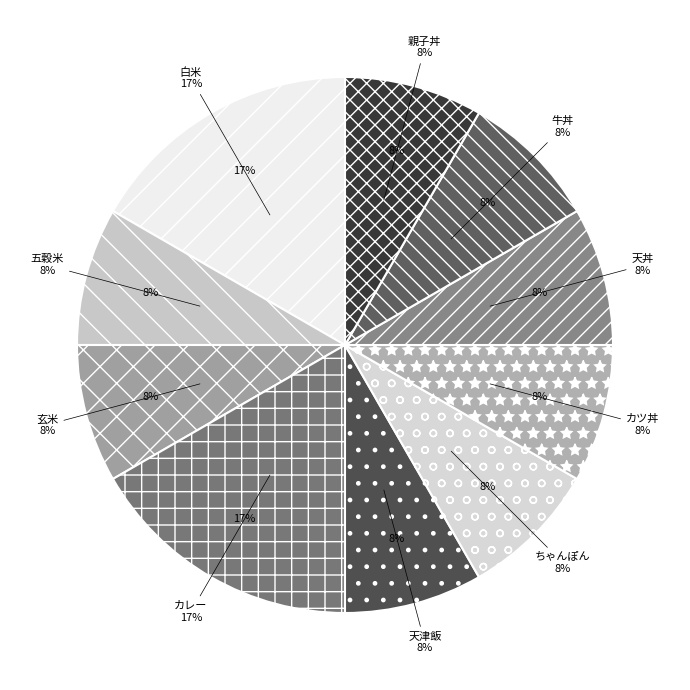

How many segments does this pie chart have?

10